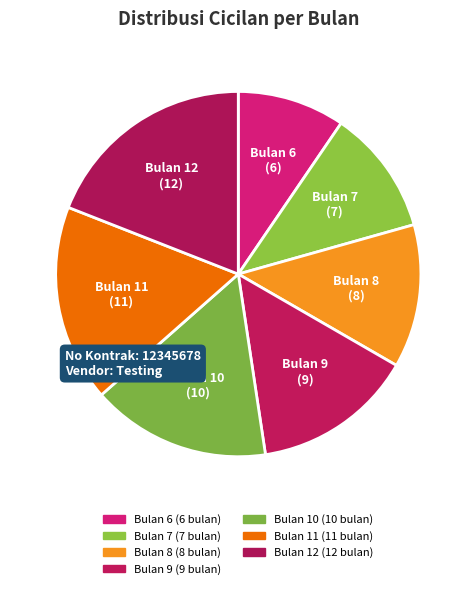

What is the total percentage of Bulan 8 and Bulan 10?

28.6%